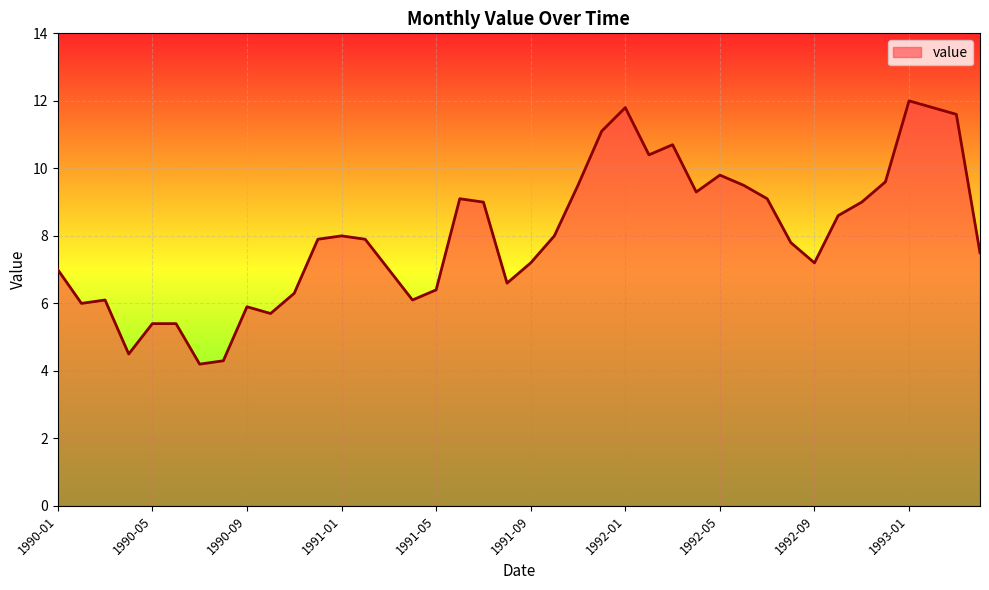

How many lines are shown in the chart?

1